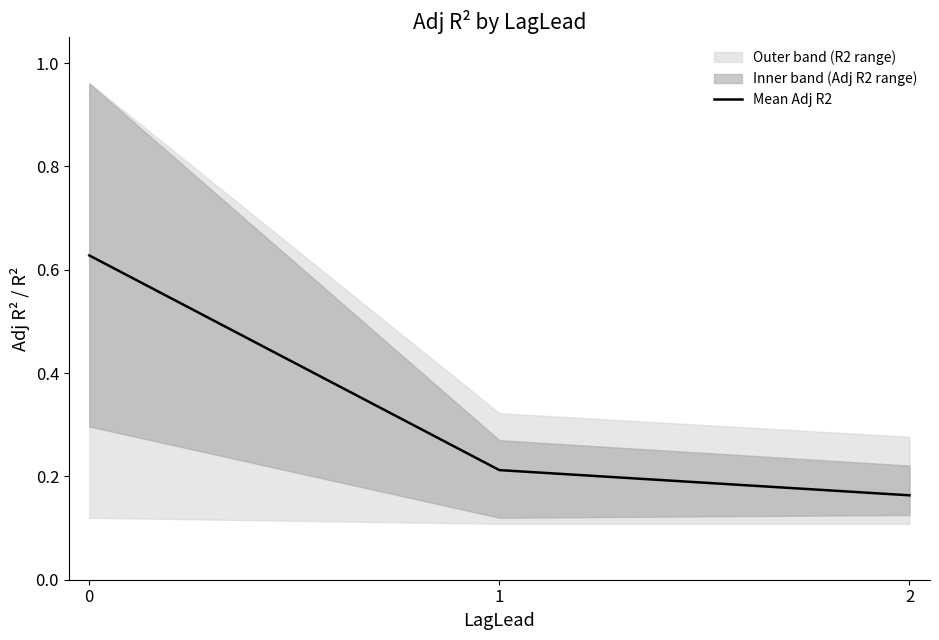

True or false: the data shows 0.2 at 2.

True